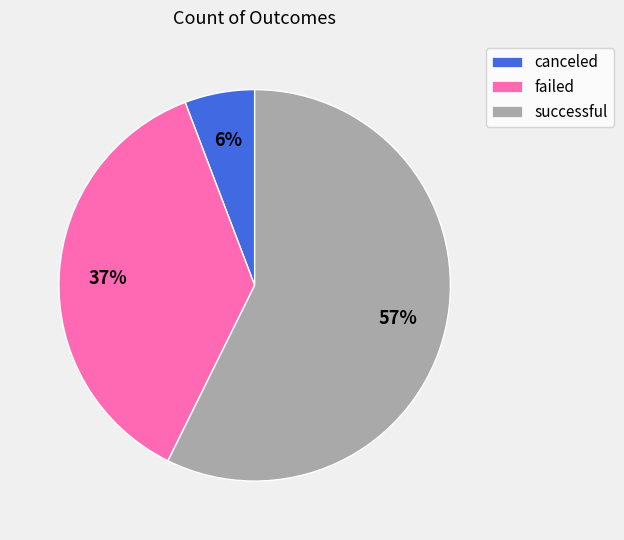

How many slices are in this pie chart?

3